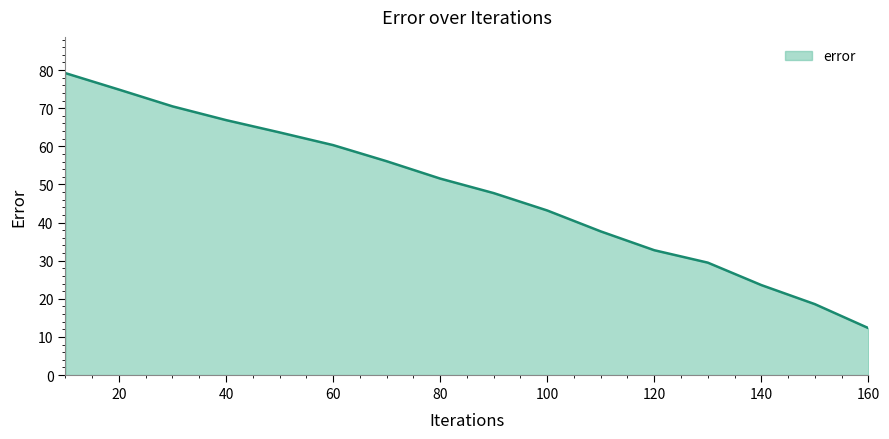

True or false: there are more than 0 points higher than both neighbors.

False